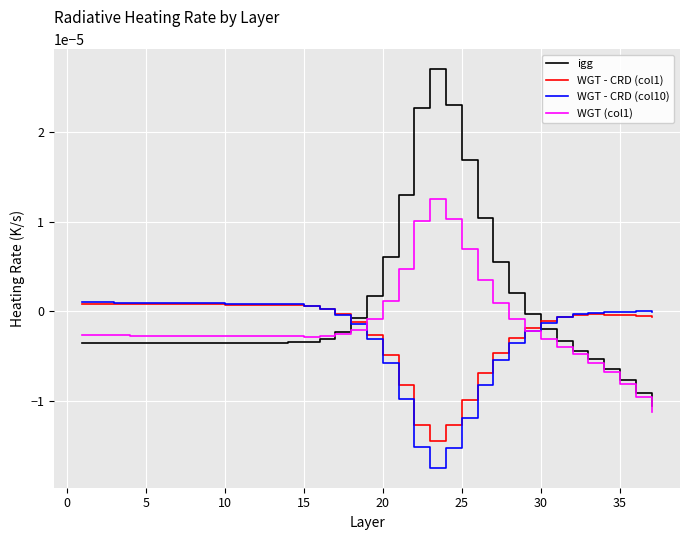

Which series has the largest total across all categories?

igg